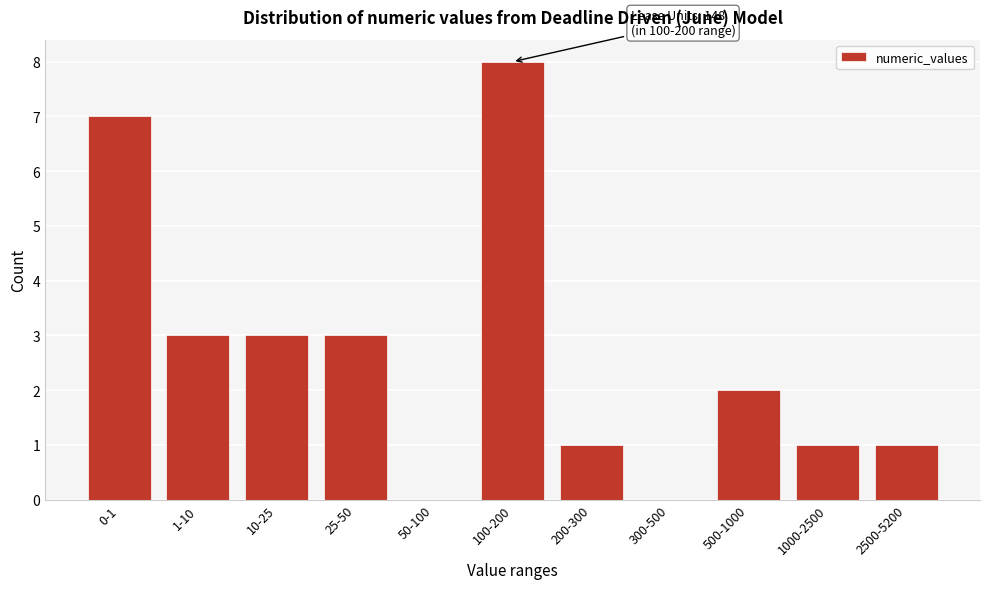

Reading left to right, what are all the values shown in this chart?

0-1=7	1-10=3	10-25=3	25-50=3	50-100=0	100-200=8	200-300=1	300-500=0	500-1000=2	1000-2500=1	2500-5200=1